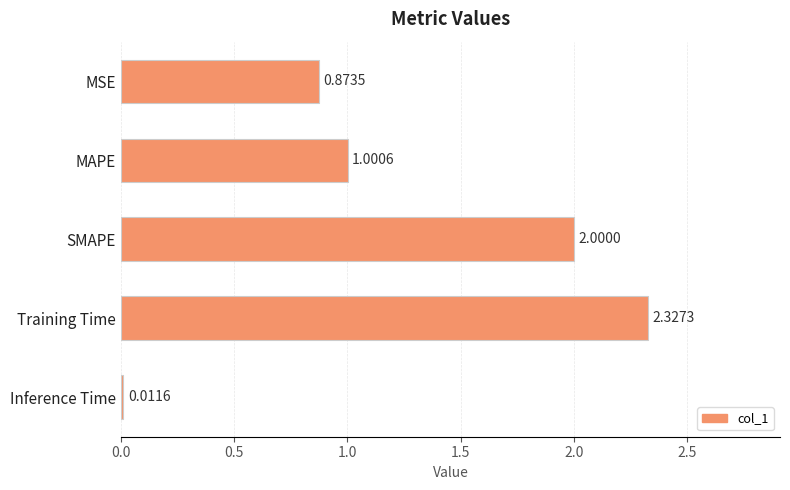

Does the chart contain stacked bars?

No